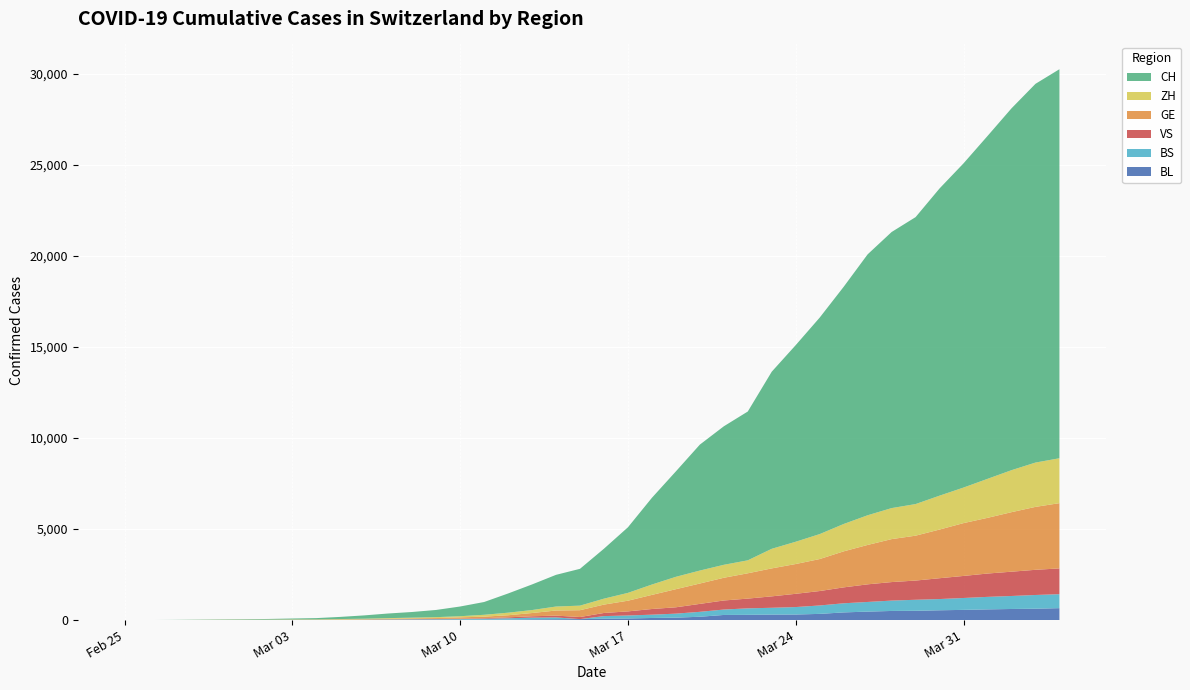

Reading left to right, extract all data points from this chart.

CH: 1	2	6	13	20	27	37	54	73	117	182	254	311	395	533	702	1054	1406	1740	2022	2743	3602	4764	5791	6917	7607	8174	9729	10800	11892	13028	14332	15164	15761	16874	17808	18832	19874	20802	21368
ZH: 0	0	2	2	6	7	11	14	16	24	30	35	41	50	63	102	141	164	219	251	327	430	569	680	712	712	712	1076	1224	1371	1503	1630	1704	1736	1862	1953	2142	2306	2434	2467
GE: 0	1	1	4	6	8	8	11	11	15	19	30	38	47	73	84	114	178	281	374	460	587	775	994	1119	1248	1391	1536	1636	1757	1979	2164	2360	2466	2673	2902	3059	3270	3456	3584
VS: 0	0	0	1	1	2	3	3	4	5	6	7	12	17	22	30	53	76	98	115	172	225	312	349	436	498	535	628	728	793	874	968	1017	1055	1144	1211	1282	1334	1383	1416
BS: 0	0	1	1	1	1	1	3	3	8	15	21	24	28	33	49	73	92	100	0	143	164	181	220	270	297	356	374	410	462	501	530	569	605	617	653	687	714	754	767
BL: 0	0	0	1	2	2	2	2	2	6	6	15	19	20	22	26	26	42	47	54	76	89	116	134	184	282	289	302	306	341	422	466	502	511	539	561	588	610	625	656